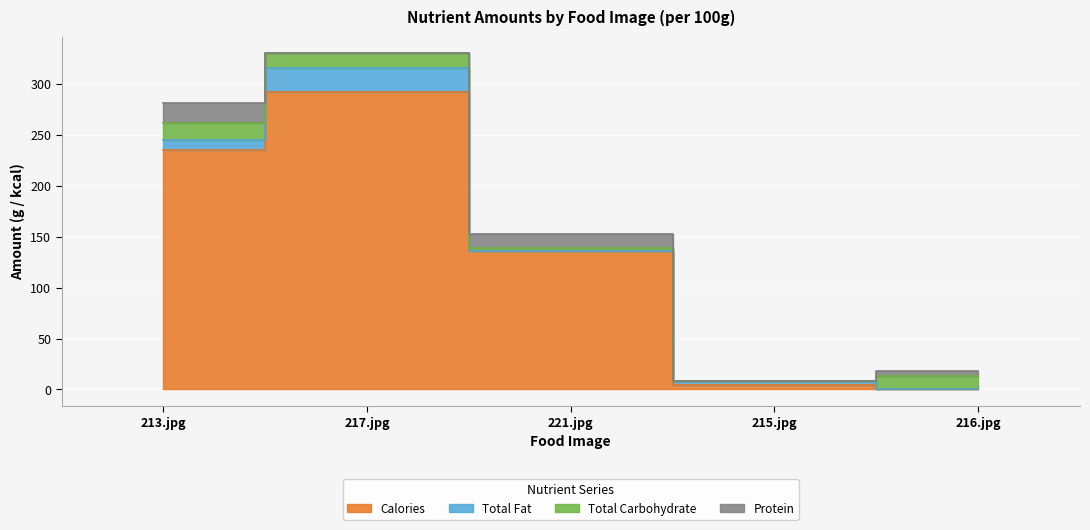

Which series changed the most between 221.jpg and 215.jpg?

Calories